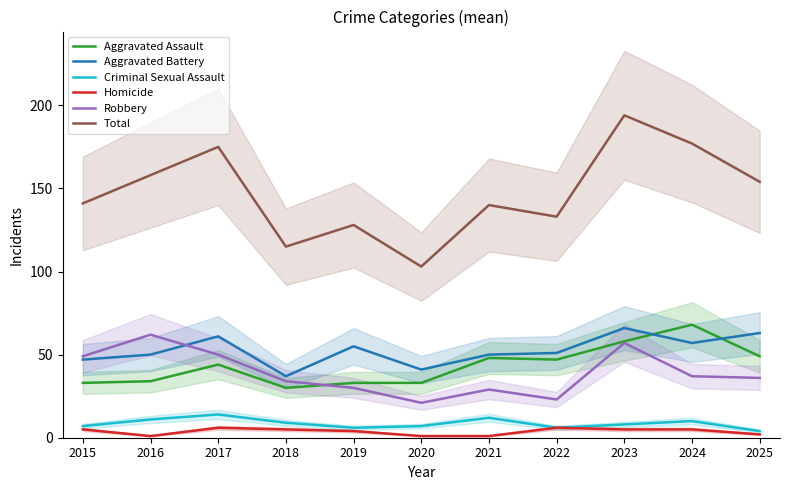

The Aggravated Battery series shows 55 at 2019. True or false?

True